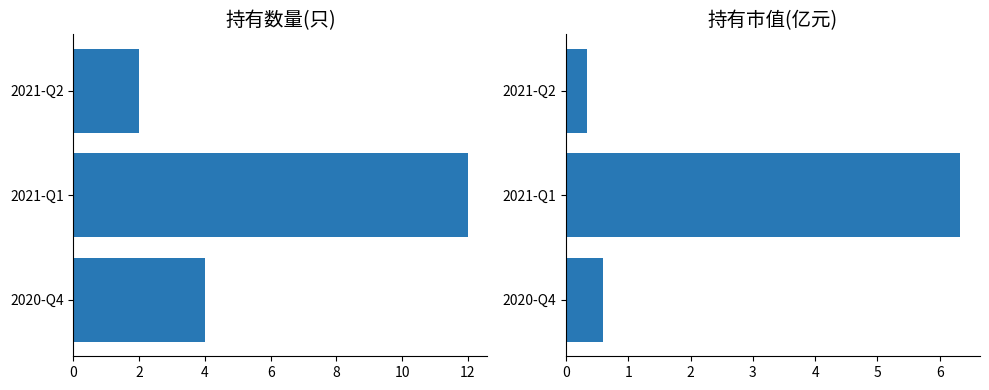

What is the spread (max minus min) of values at 2020-Q4?

3.4